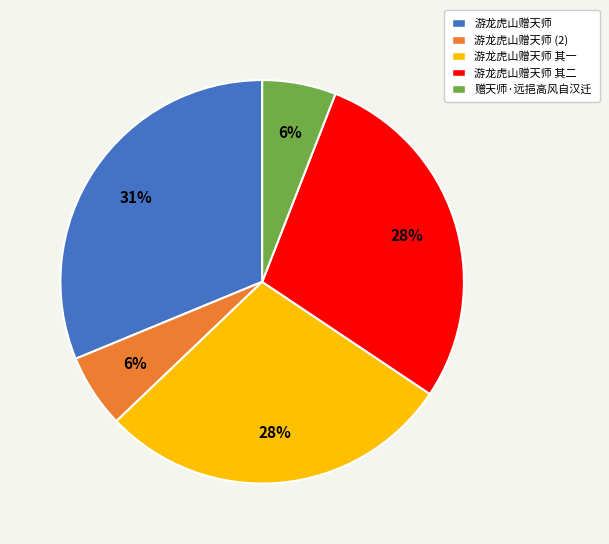

True or false: 赠天师·远挹高风自汉迁 accounts for 6% of the total.

True